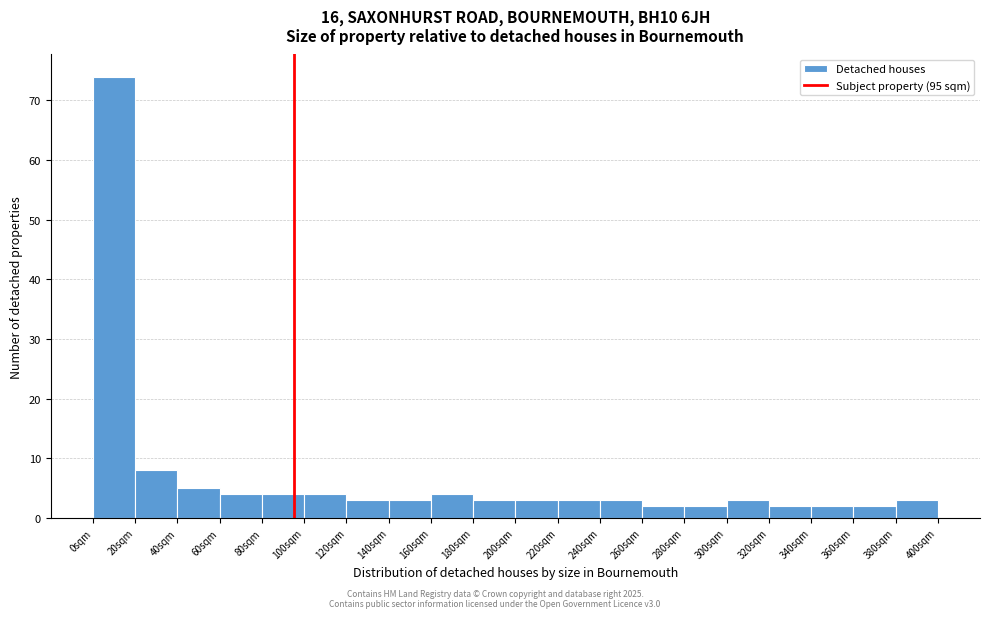

How tall is the bar that spans 120 to 140 on the x-axis? The values are not printed on the chart, so give them approximately, as read against the axis.

3